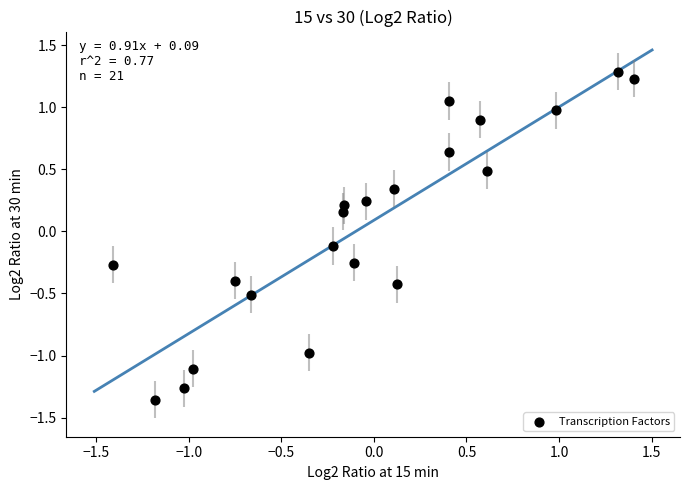

What is the range of Y values (max minus min)?

2.6